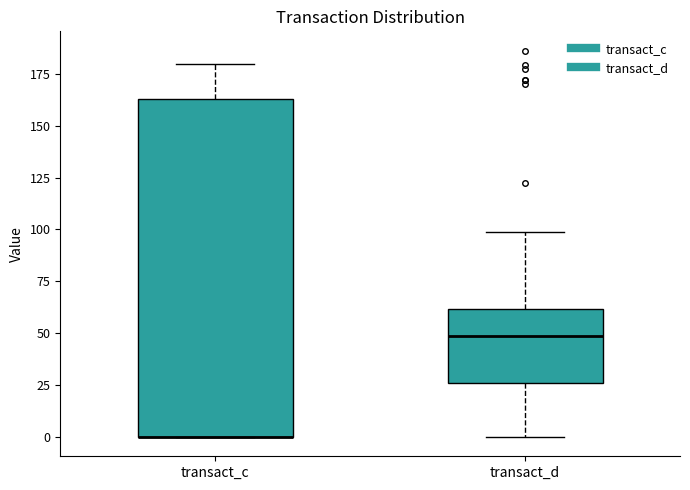

Reading left to right, read every box against the y-axis: the position of its median line, the range the box covers, and the ends of its whiskers. The values are not printed on the chart, so give them approximately, as read against the axis.

transact_c: median 0 (drawn on the box's lower edge), box 0 to 165, whiskers 0 to 180
transact_d: median 50, box 25 to 60, whiskers 0 to 100